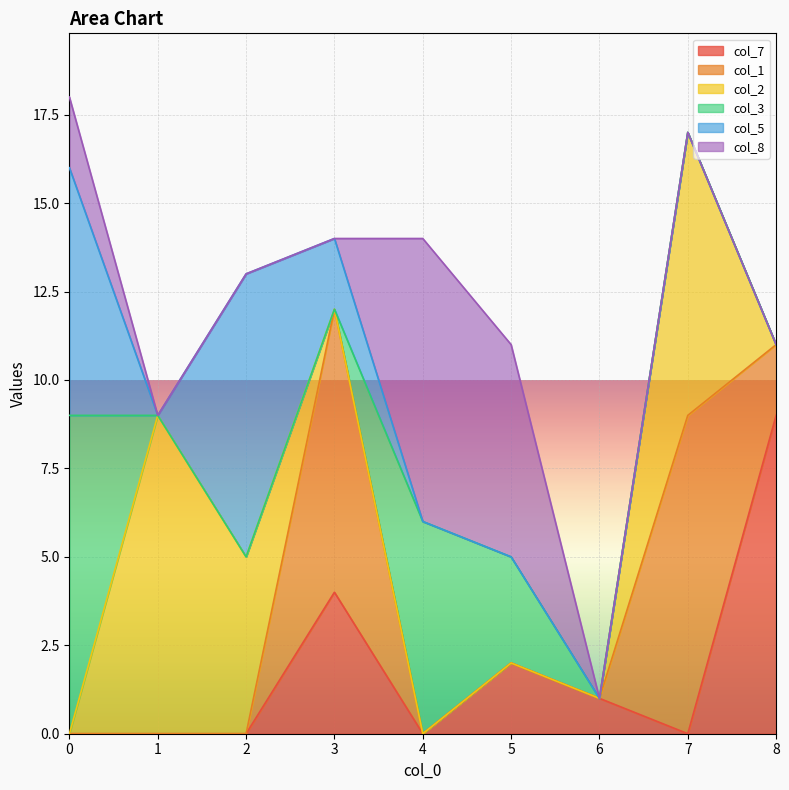

Where is col_7 nearest to the value 4?

3